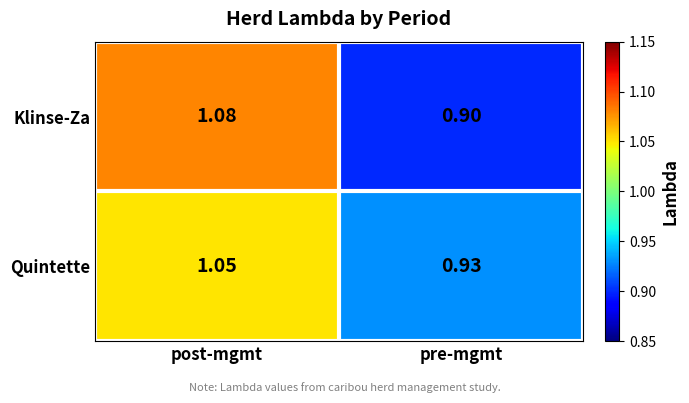

List the labels in order of Klinse-Za value, smallest first.

pre-mgmt, post-mgmt